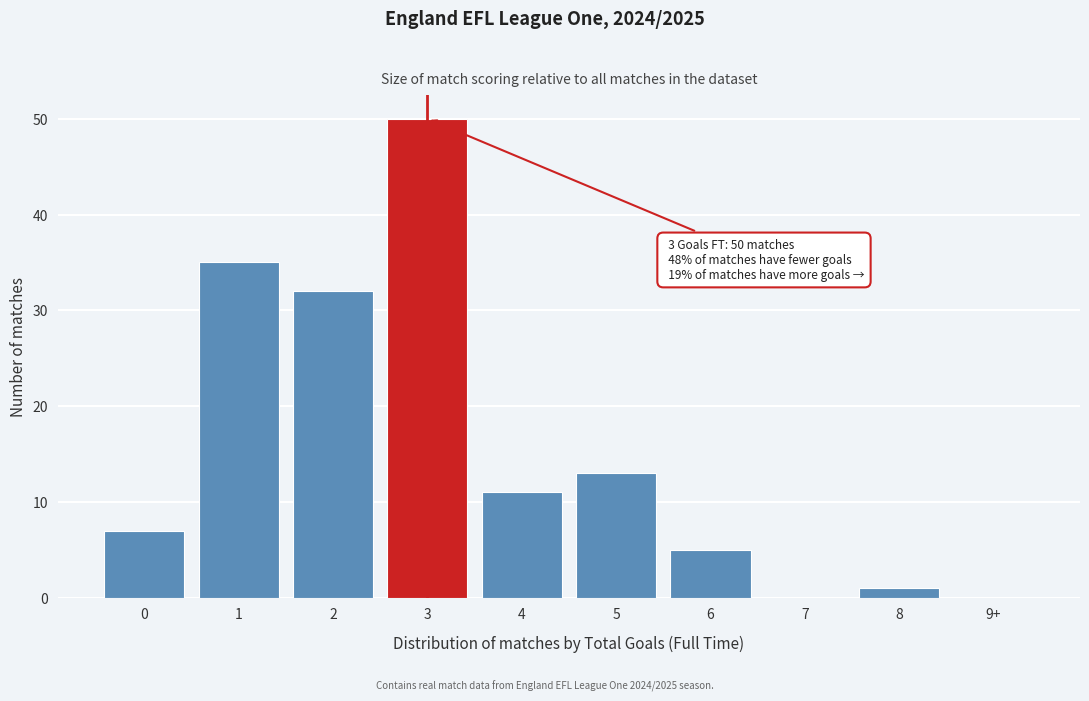

Reading left to right, transcribe all the data shown in this chart.

0=7	1=35	2=32	3=50	4=11	5=13	6=5	7=0	8=1	9+=0